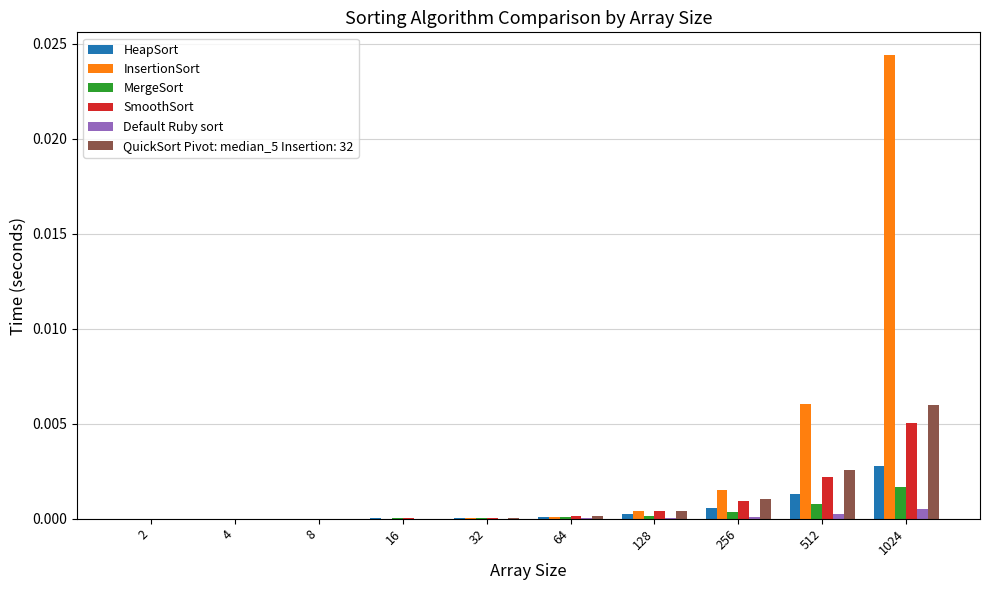

Which category has the highest value across all series?

1024